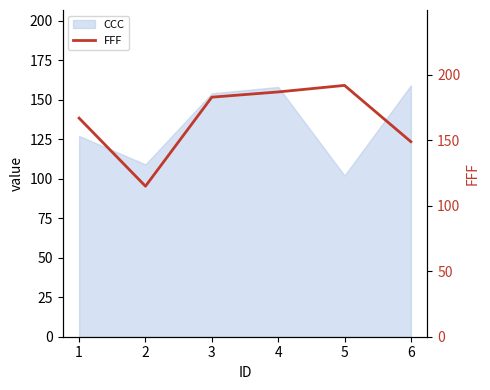

What is the greatest value displayed?

192